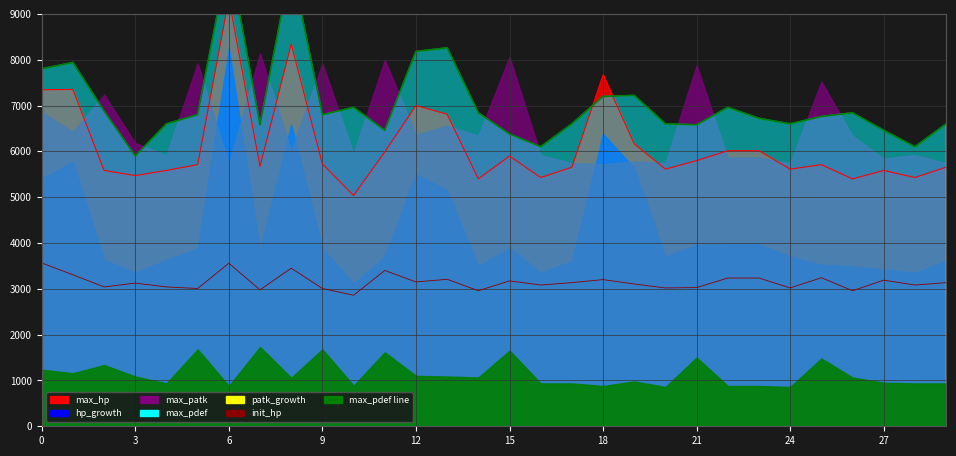

True or false: init_hp and max_pdef intersect in this chart.

False